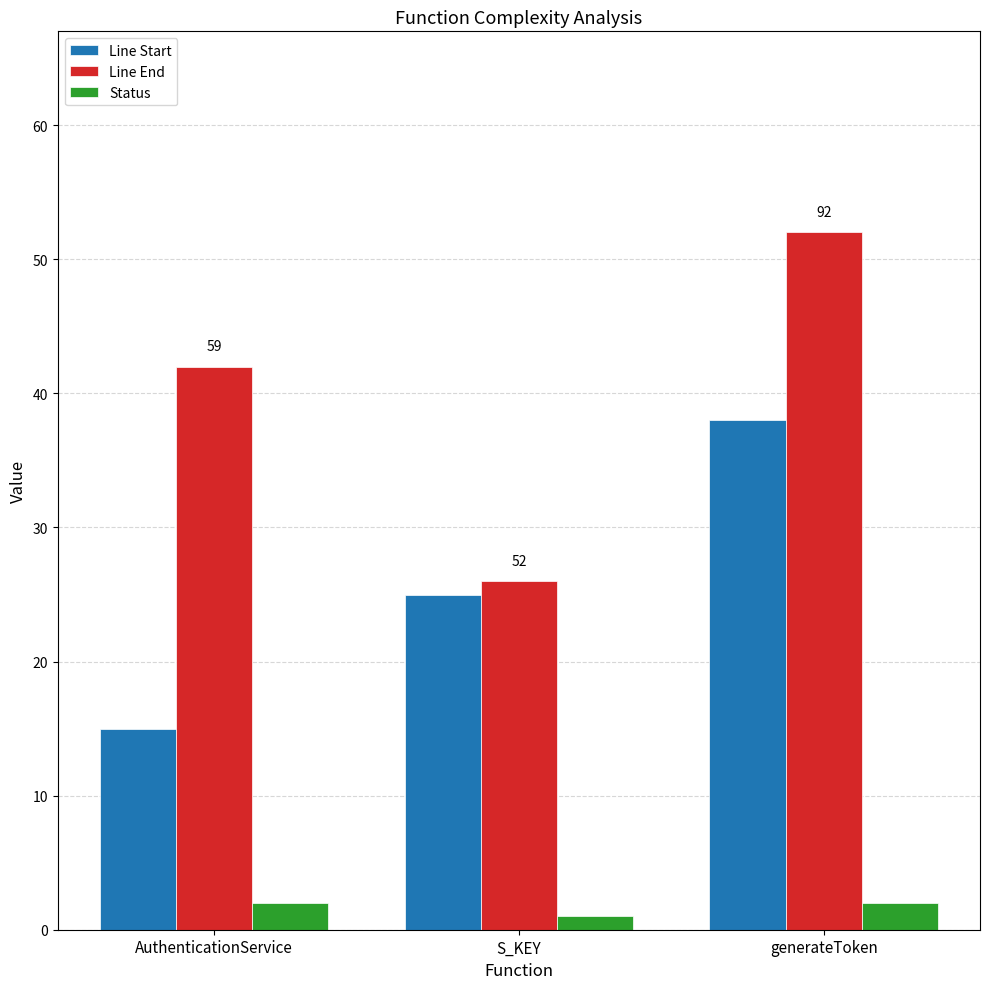

What is the difference between the highest and lowest values at AuthenticationService?

40